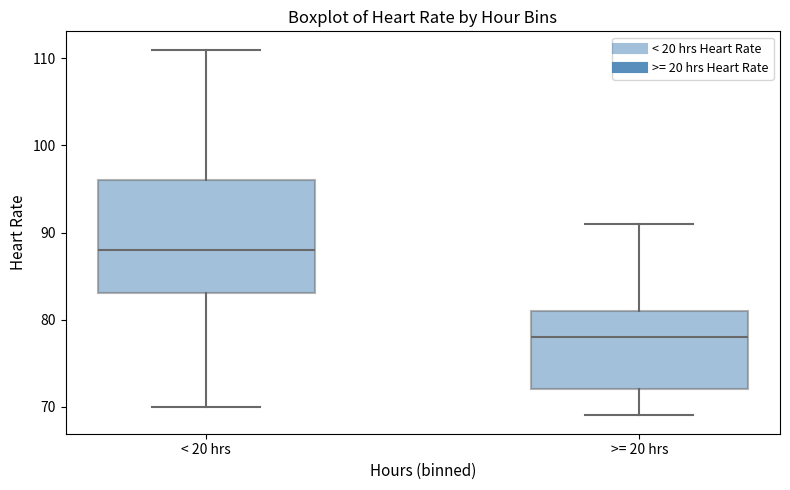

Reading left to right, transcribe this box plot: for each box, give where its median line is, the range the box spans, and where its two whiskers end, as read against the y-axis. The values are not printed on the chart, so give them approximately, as read against the axis.

< 20 hrs: median 88, box 83 to 96, whiskers 70 to 111
>= 20 hrs: median 78, box 72 to 81, whiskers 69 to 91